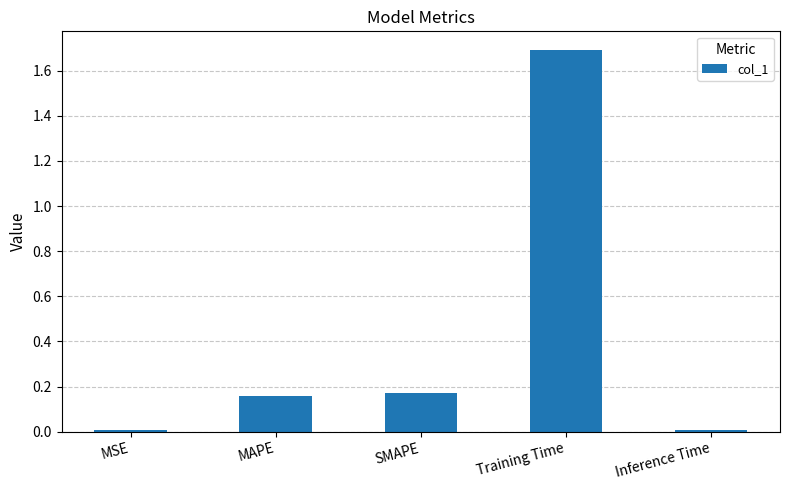

What is the maximum value shown in the chart?

1.7